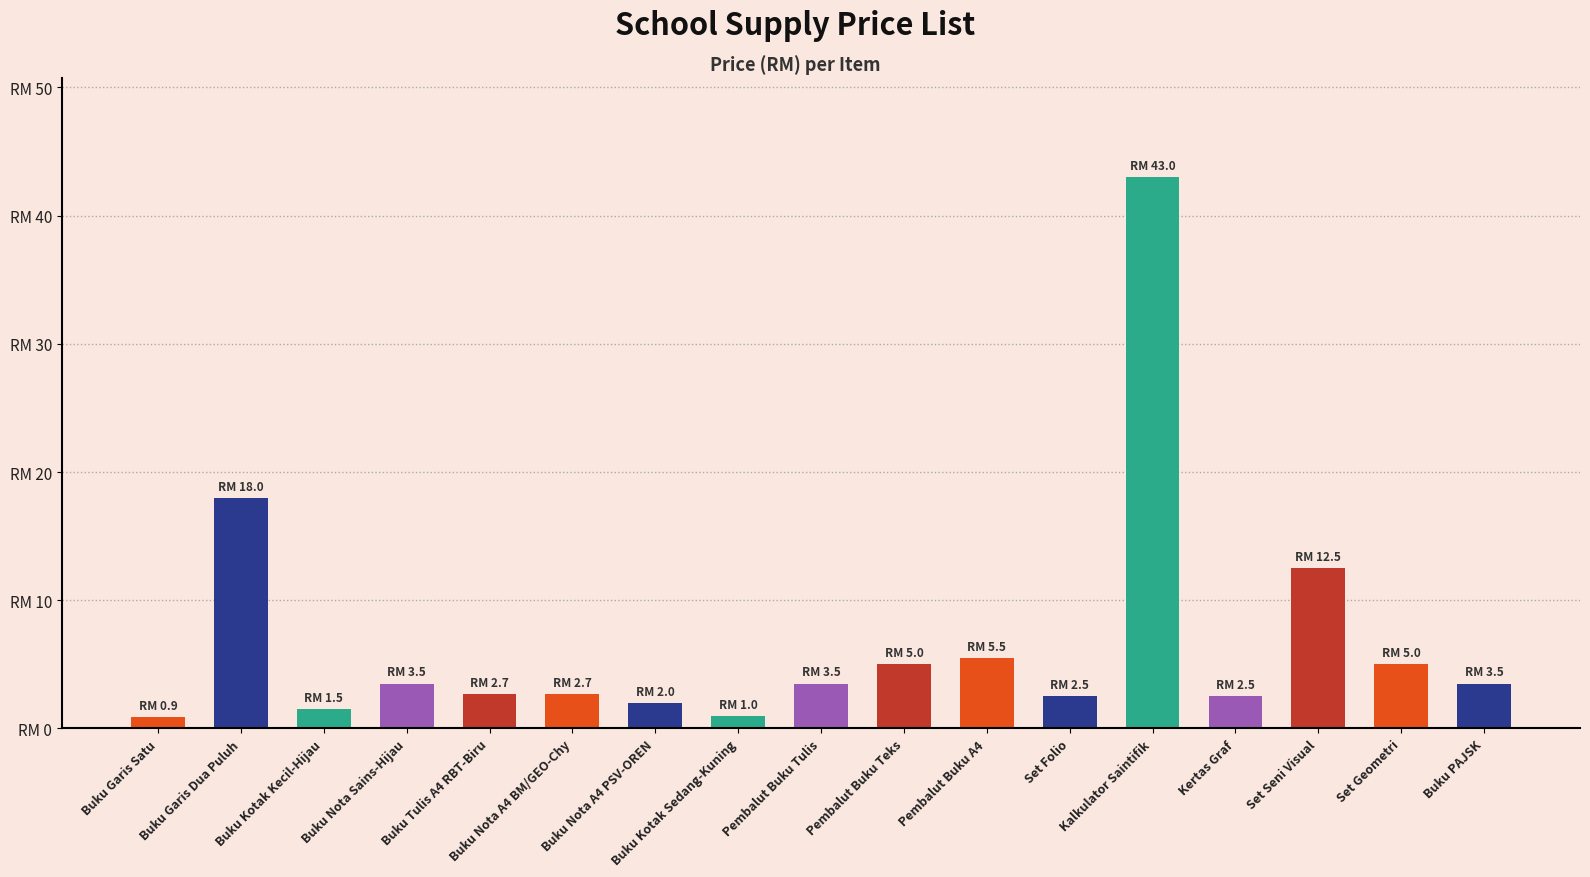

Reading left to right, list all the values displayed in this chart.

0.9	18.0	1.5	3.5	2.7	2.7	2.0	1.0	3.5	5.0	5.5	2.5	43.0	2.5	12.5	5.0	3.5